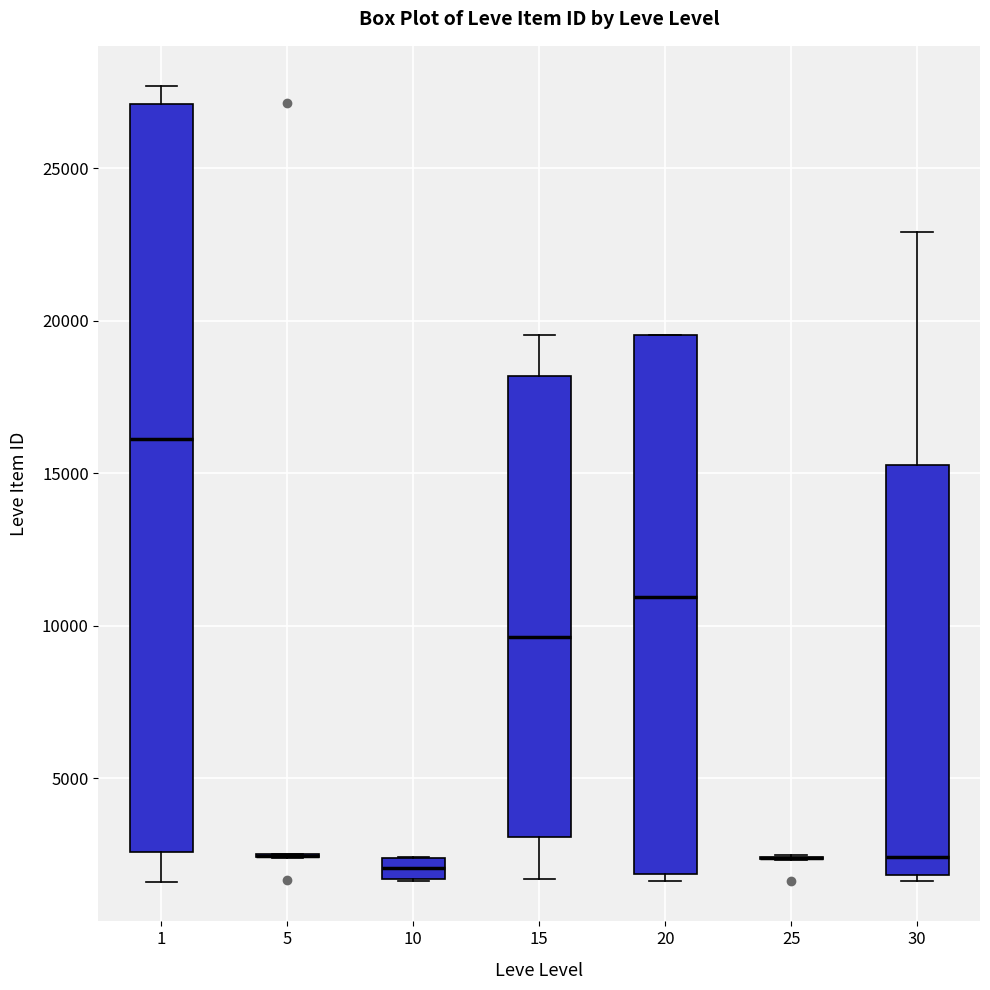

Which box is the tallest, from its lower edge to its upper edge?

1